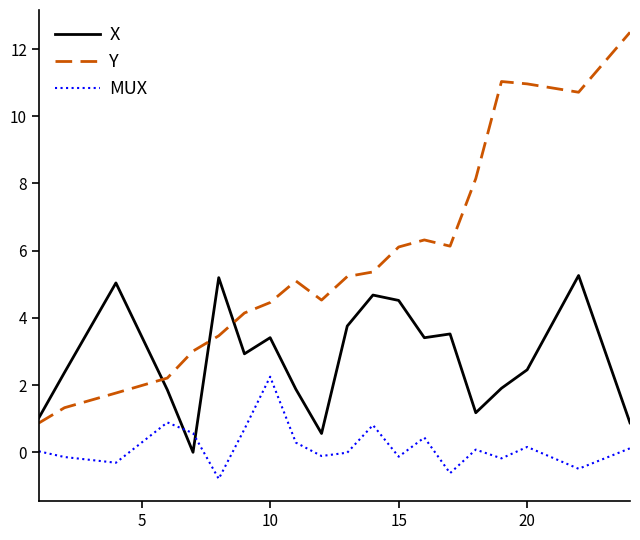

What is the highest value of the Y series?

12.5